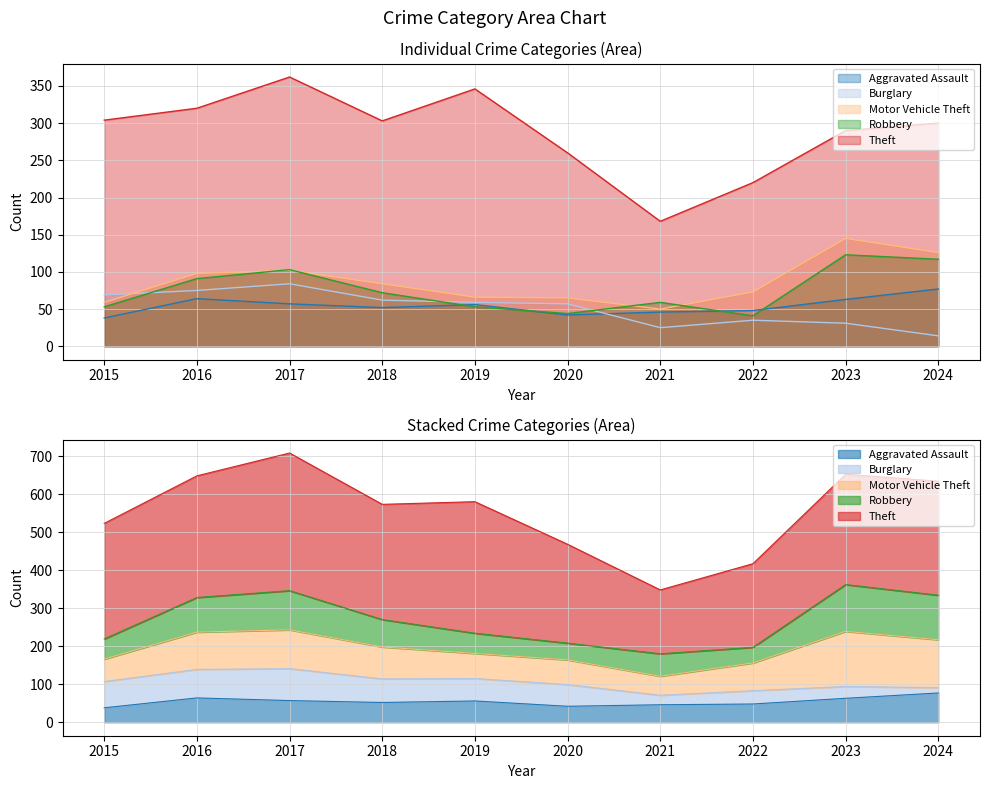

What is the value of the Robbery point at the 1st from the left?

53